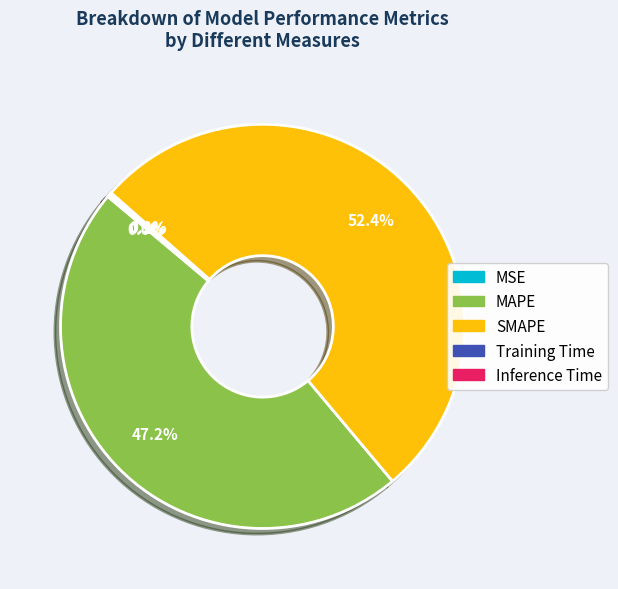

How much of the chart is everything except MAPE?

52.8%